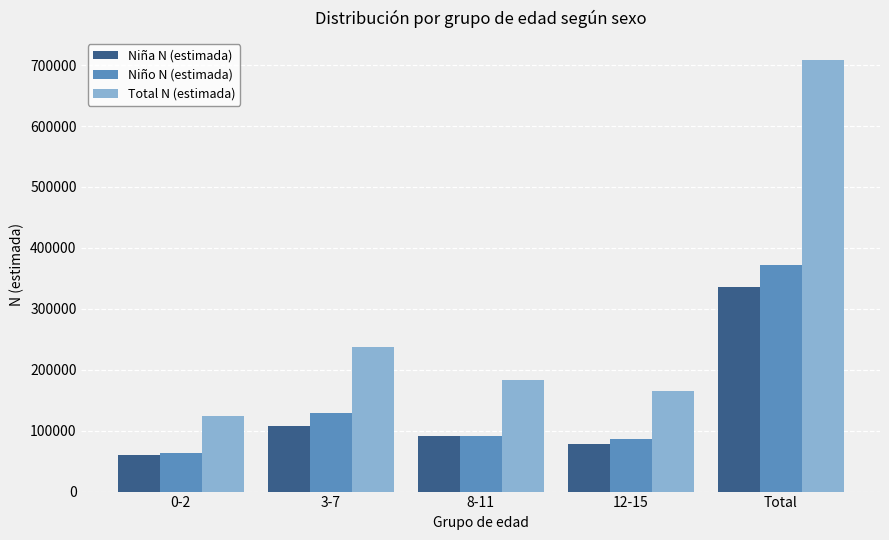

What position from the right is 3-7?

4